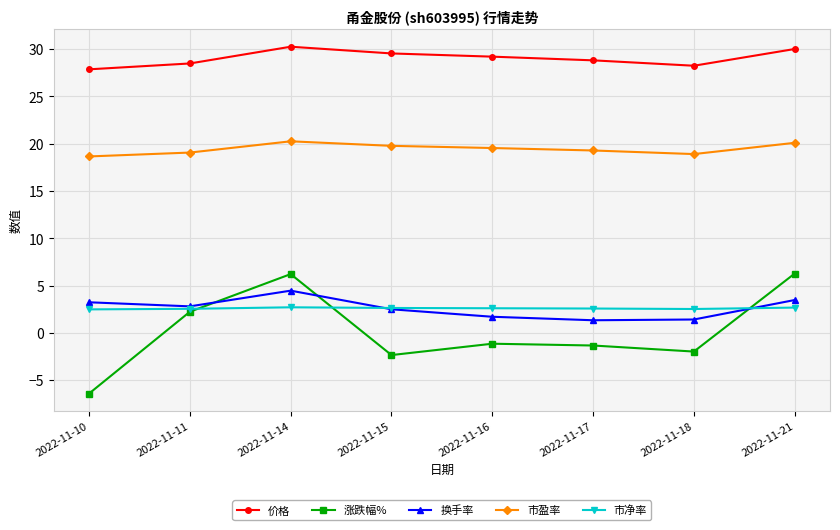

How many lines are shown in the chart?

5